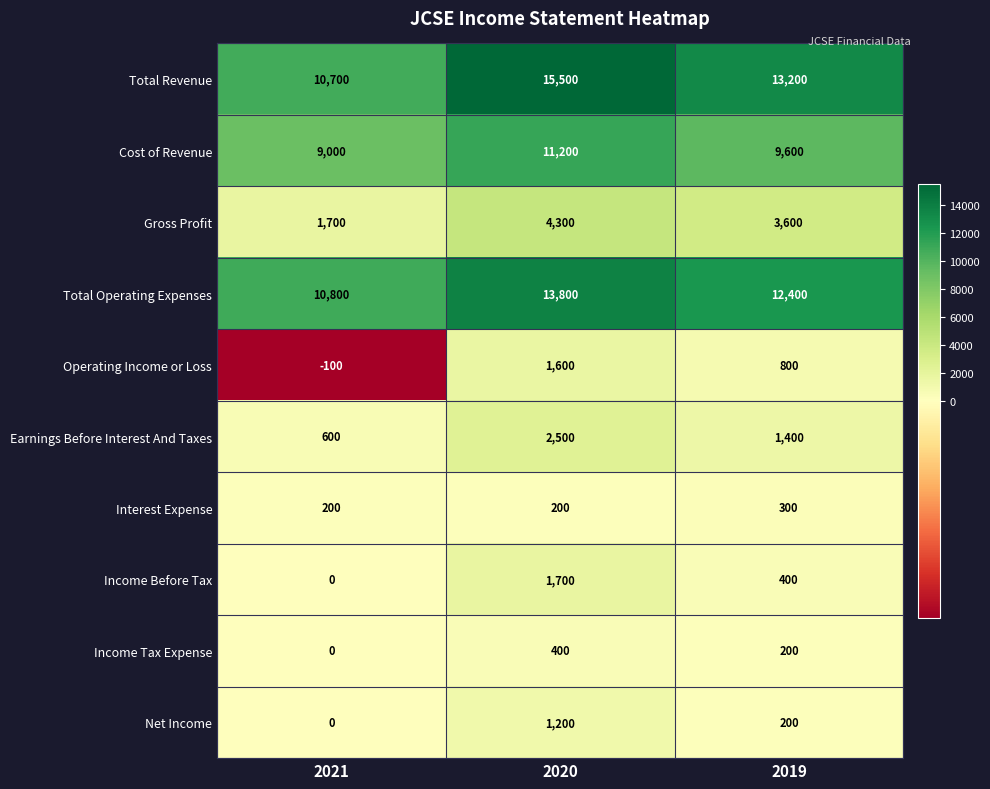

At how many categories does at least one series exceed 206?

3